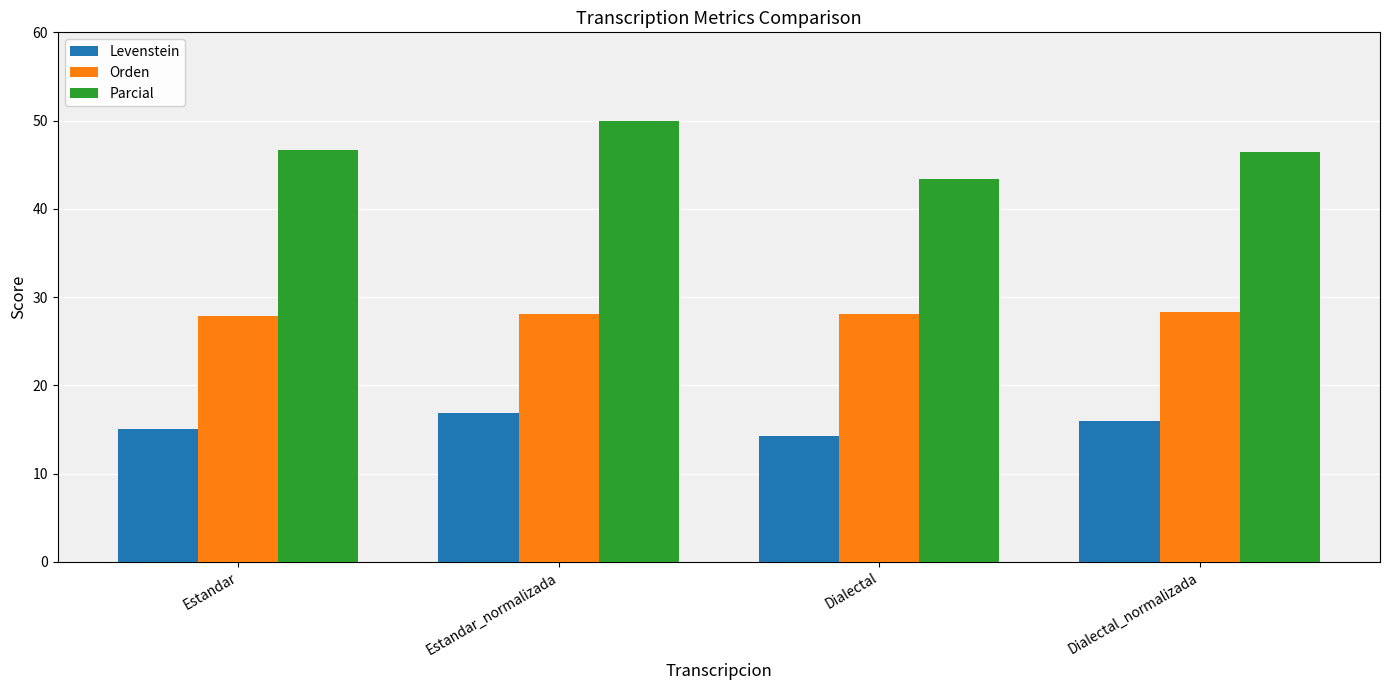

How many series are shown in this chart?

3